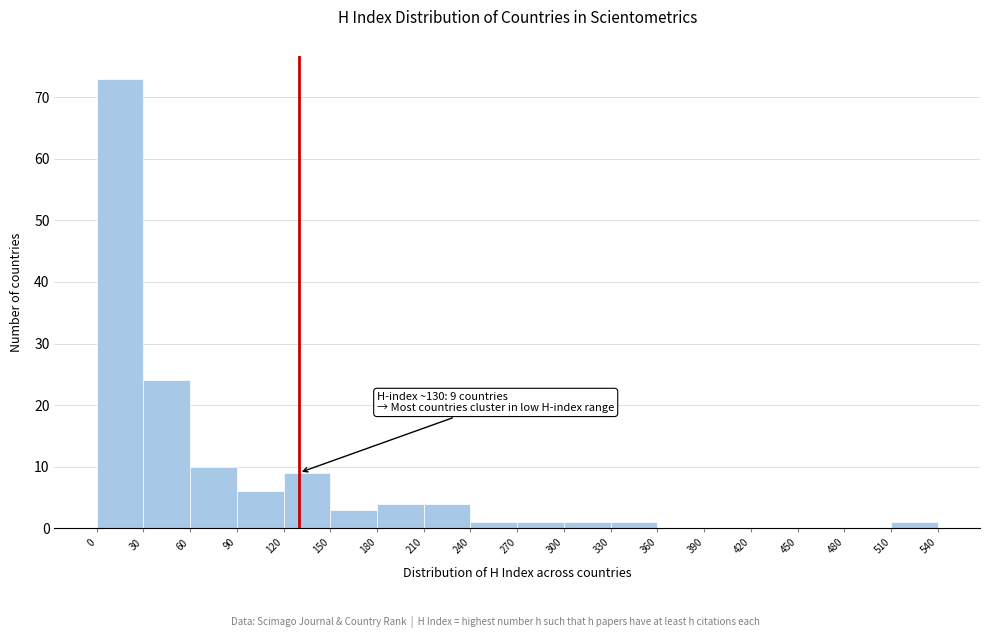

Over which range of the x-axis is the bar tallest?

0 to 30